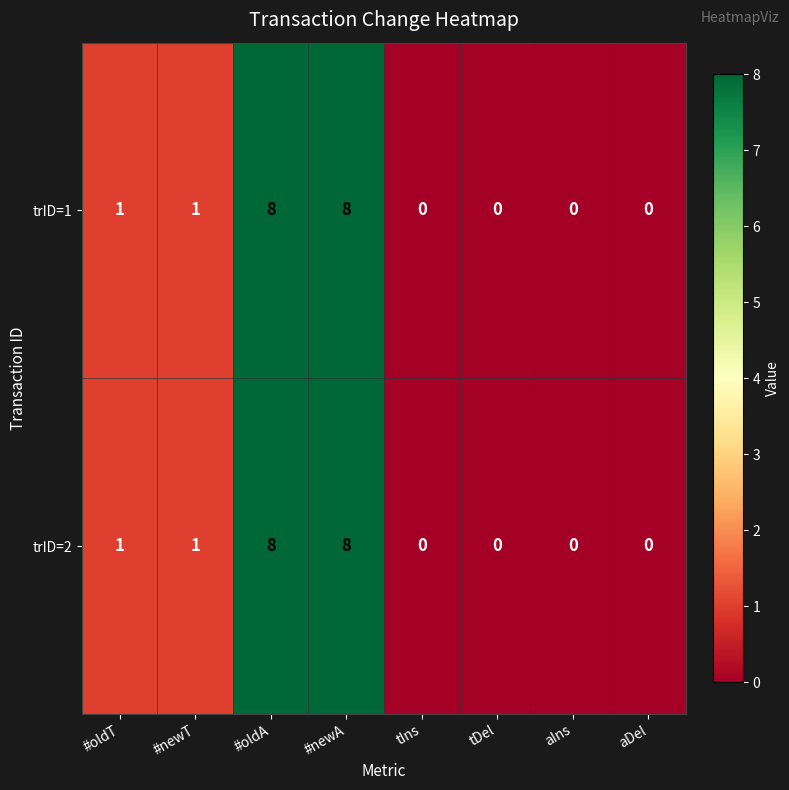

What is the difference between the second highest and minimum values in the trID=2 series?

8